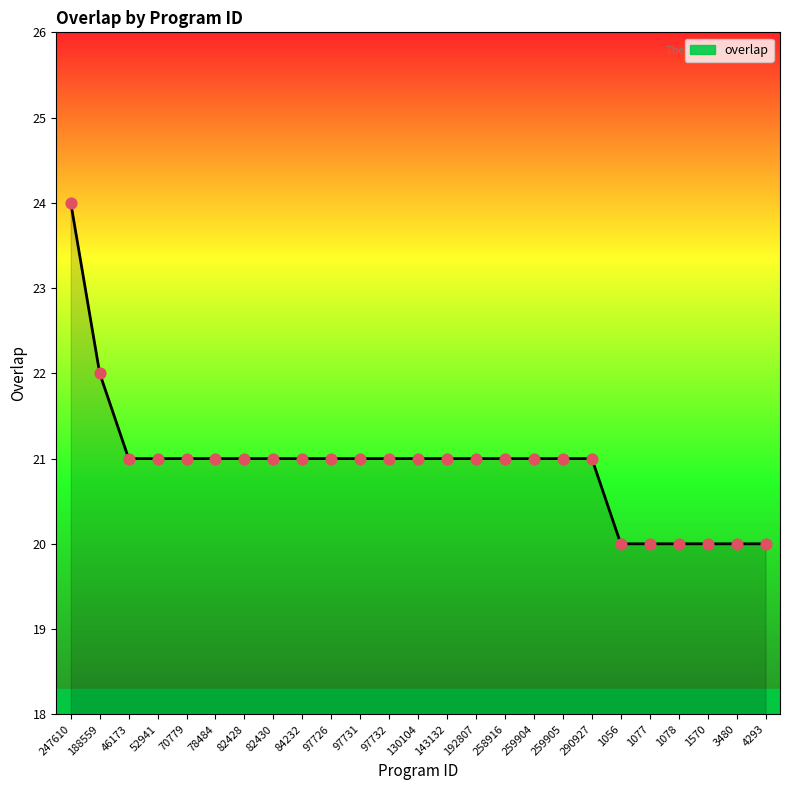

Approximately how many times larger is the value at 78484 compared to 82428?

1.0